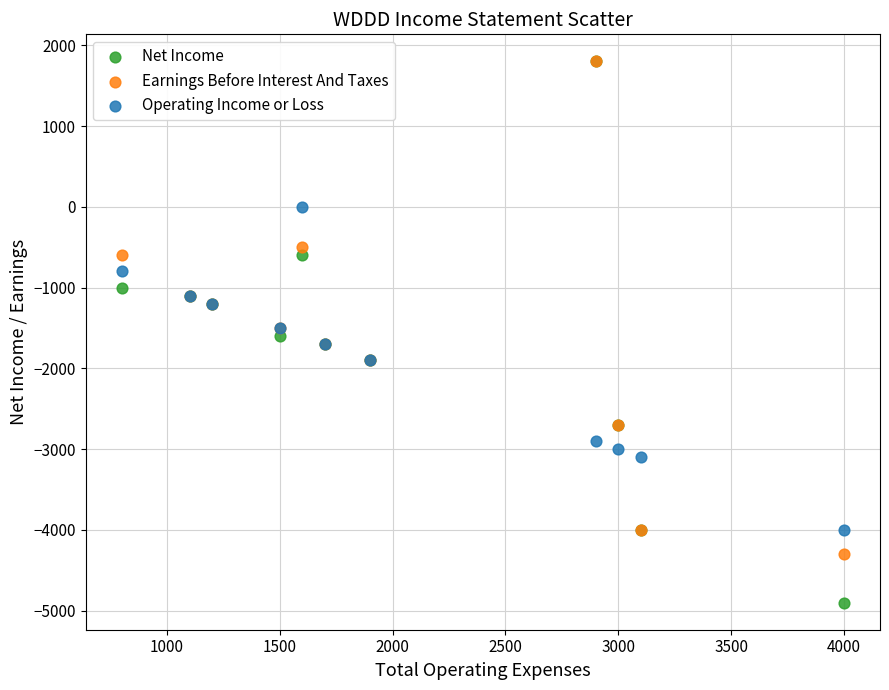

What are all the series names shown in the legend?

Net Income, Earnings Before Interest And Taxes, Operating Income or Loss